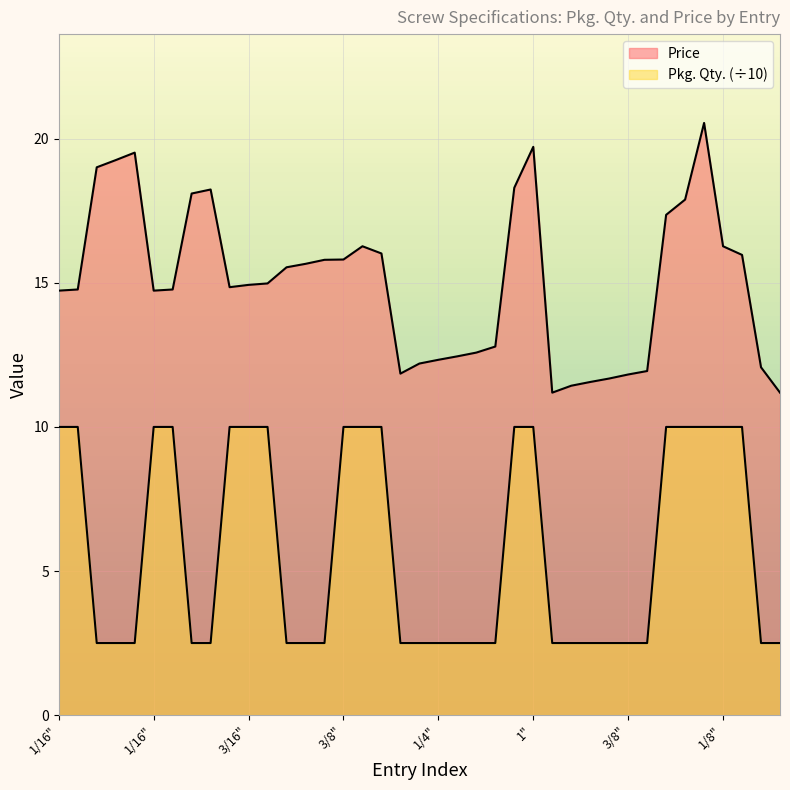

Is it true that Price equals 14.8 at 3/32"?

True